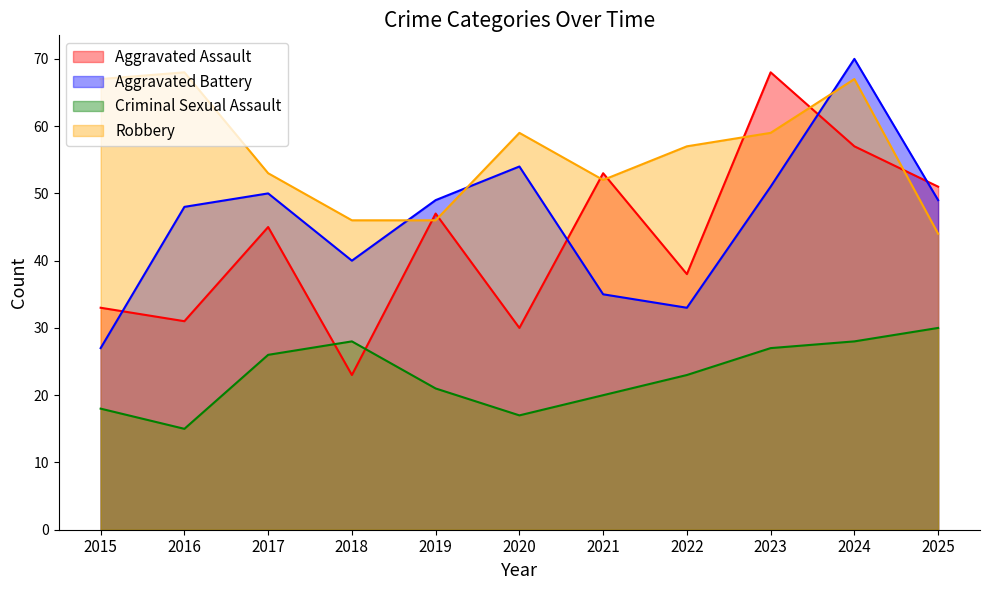

True or false: Robbery and Aggravated Assault intersect in this chart.

True